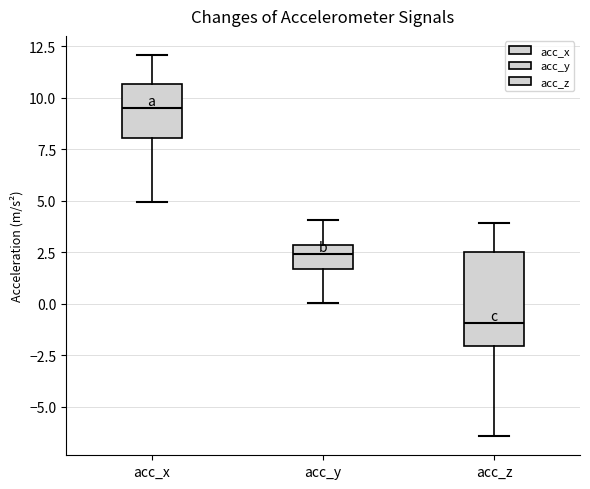

Where does the median line of the box for acc_x sit on the y-axis? The values are not printed on the chart, so give them approximately, as read against the axis.

9.5